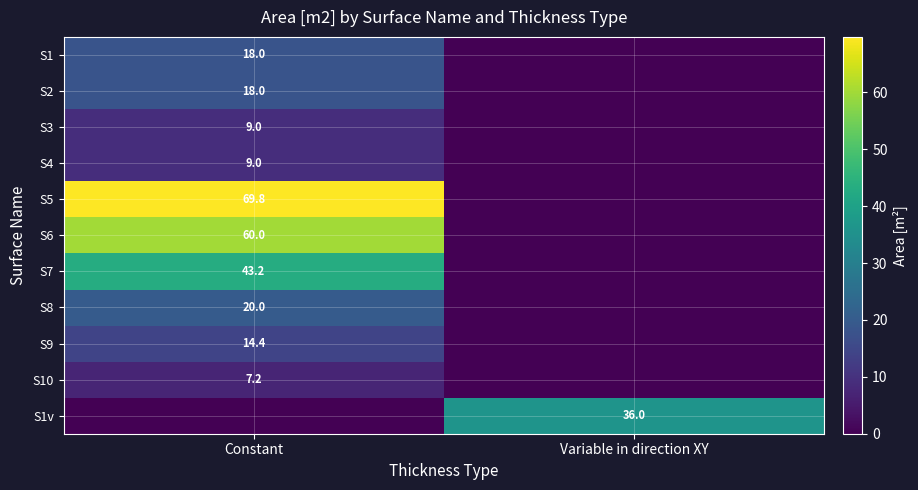

Is it true that S10 equals 7.2 at Constant?

True